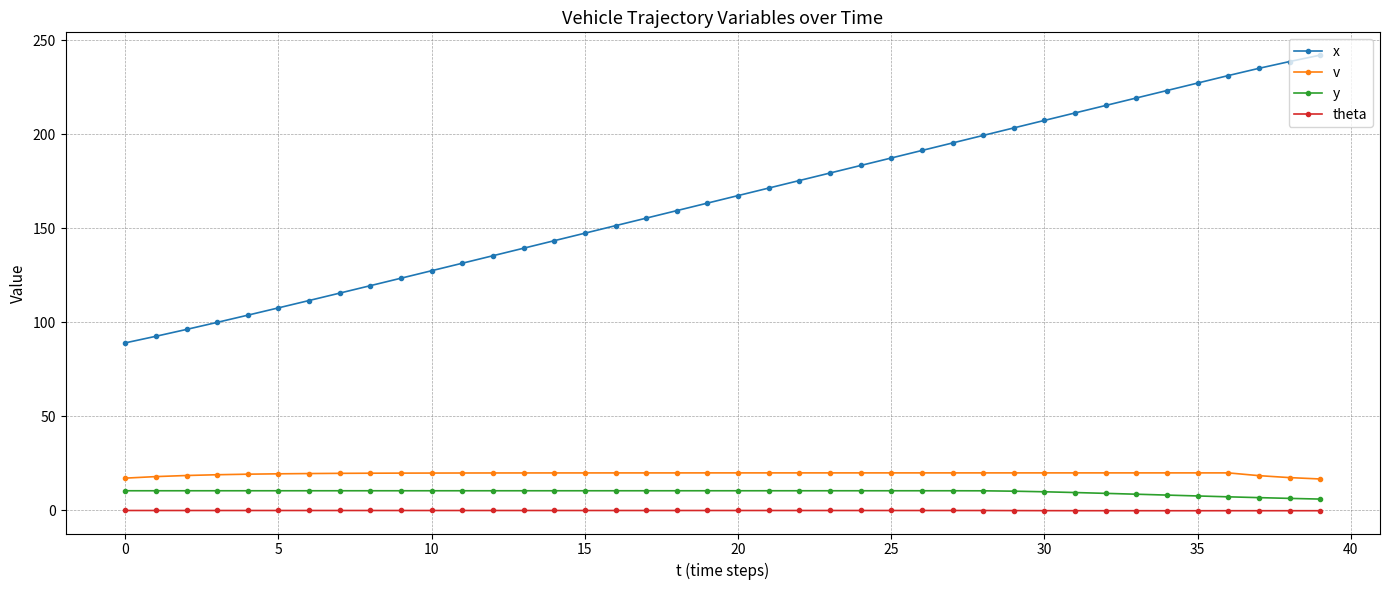

True or false: v and theta cross at least once.

False